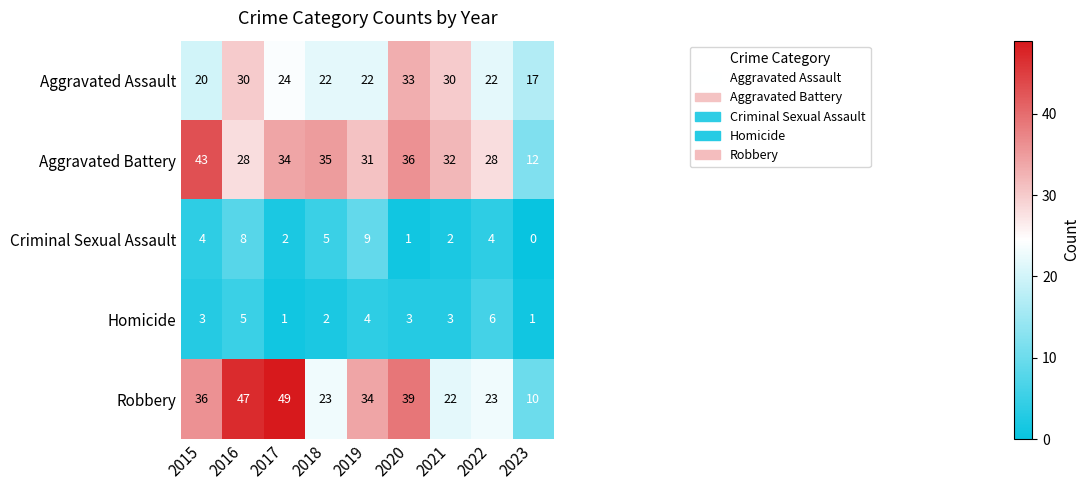

Rank the series at 2015 from lowest to highest value.

Homicide, Criminal Sexual Assault, Aggravated Assault, Robbery, Aggravated Battery